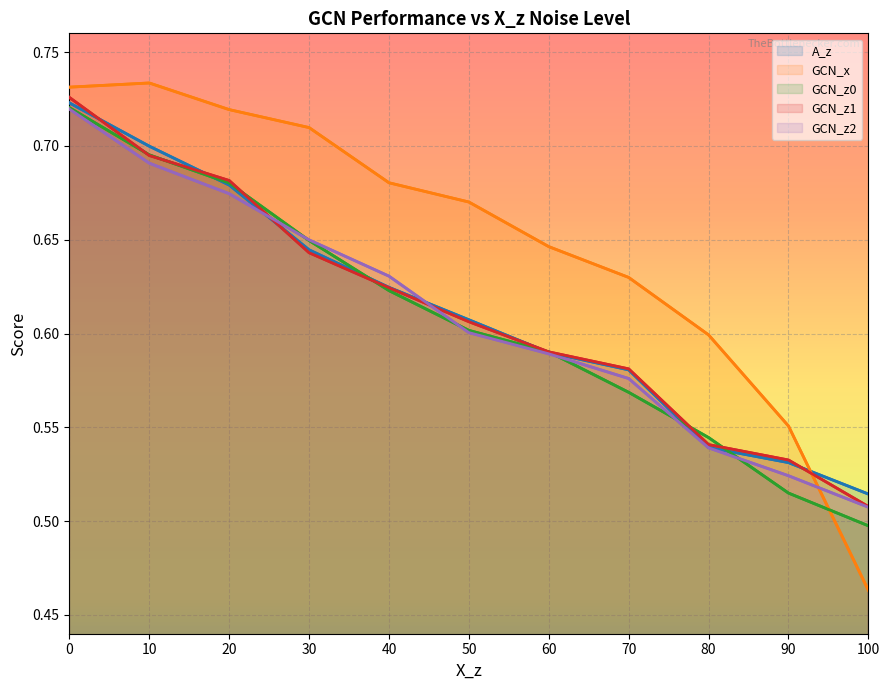

What value does the GCN_x series have at 0?

0.7